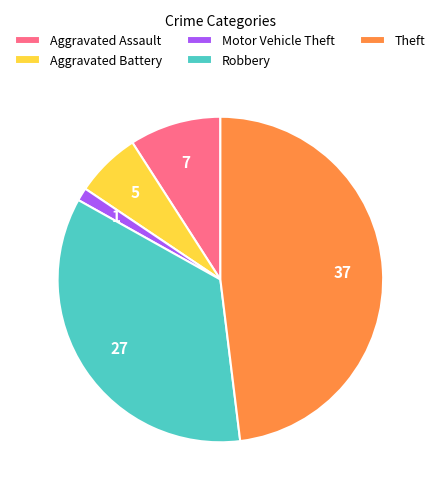

Which has a higher value, Aggravated Assault or Aggravated Battery?

Aggravated Assault